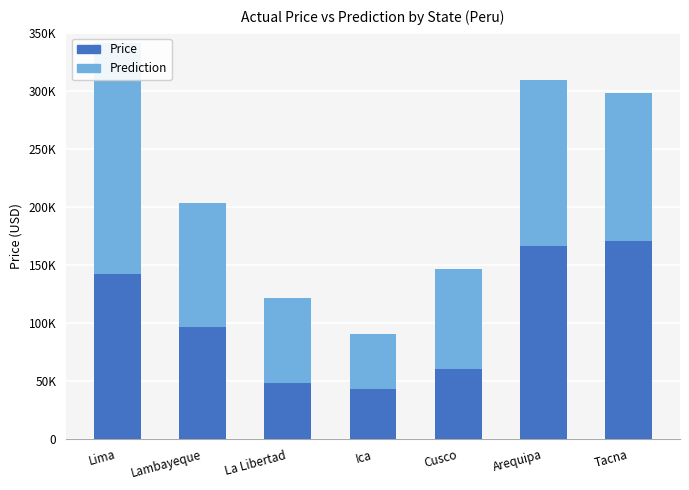

What is the value of the Prediction bar at the 4th from the left?

48065